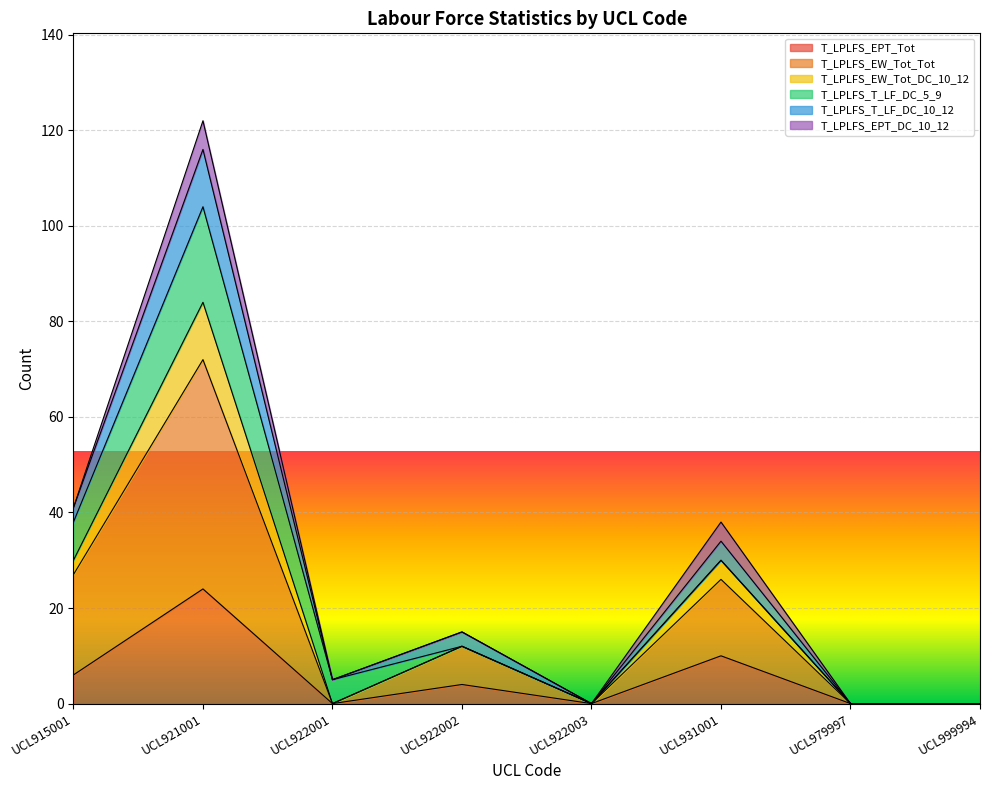

The value of T_LPLFS_EW_Tot_Tot at UCL915001 is 27. True or false?

True